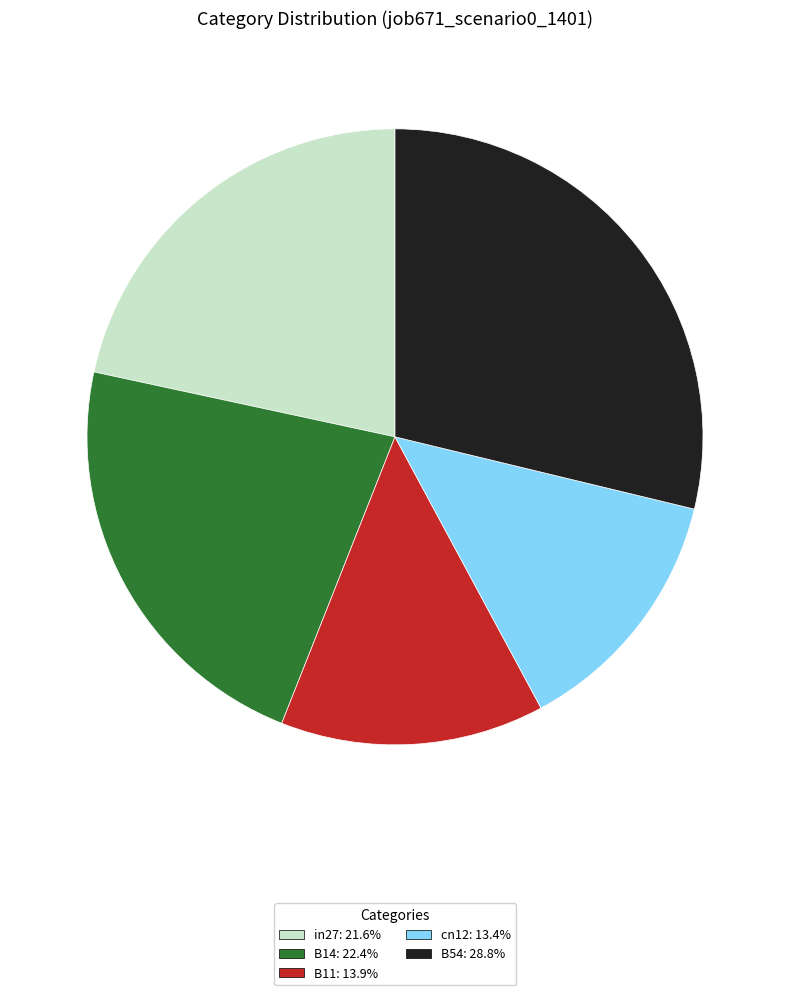

Does cn12: 13.4% account for over 50% of the chart?

No